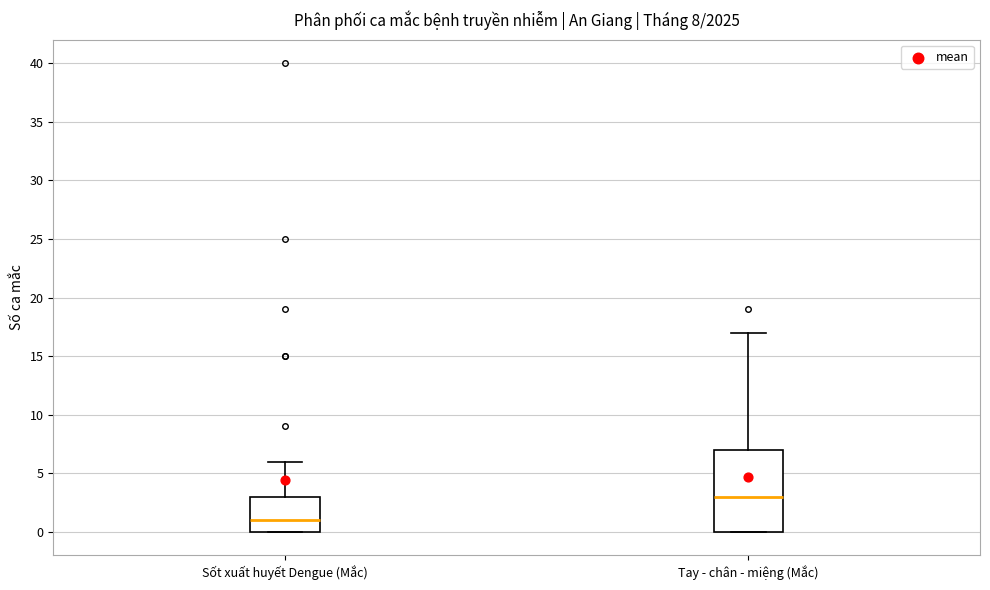

Which box has the lowest median line?

Sốt xuất huyết Dengue (Mắc)